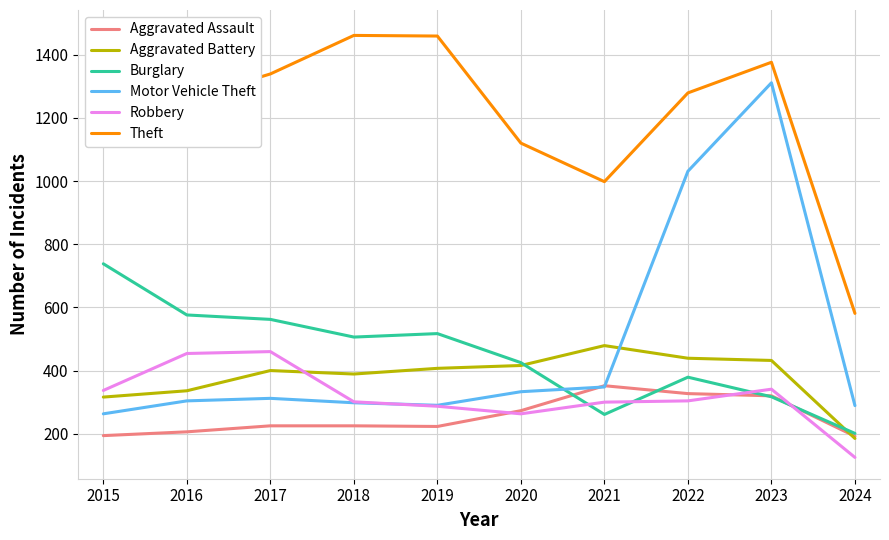

What is the difference between the maximum and minimum values in the Robbery series?

335